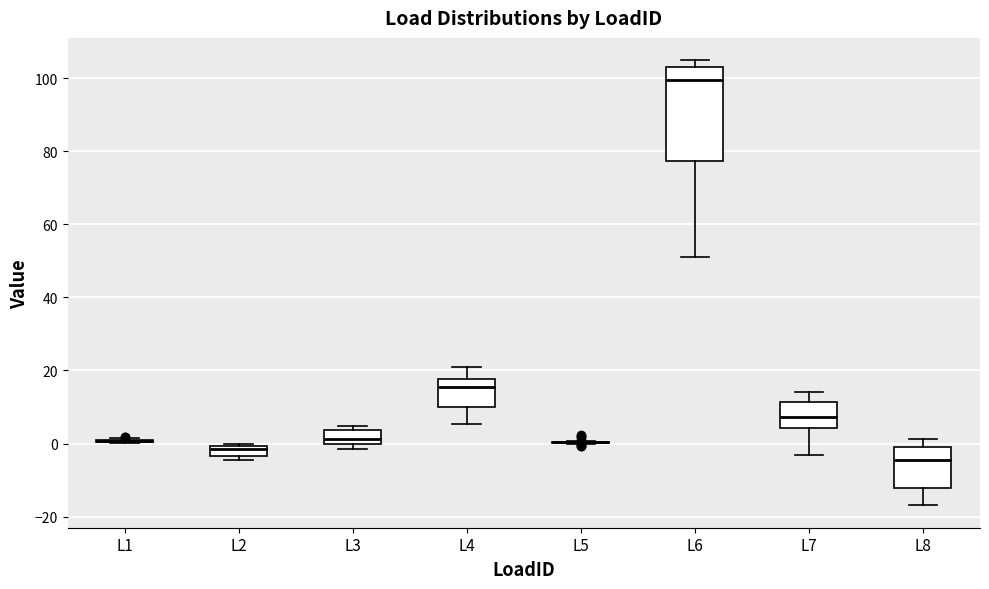

Where is the lower edge of the box for L2 on the y-axis? The values are not printed on the chart, so give them approximately, as read against the axis.

-4